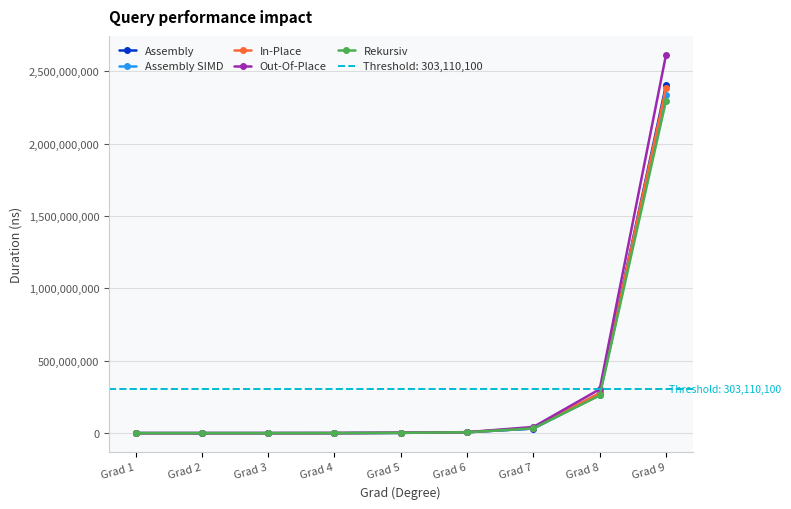

What is the sum of all Out-Of-Place values?

2970198234.8